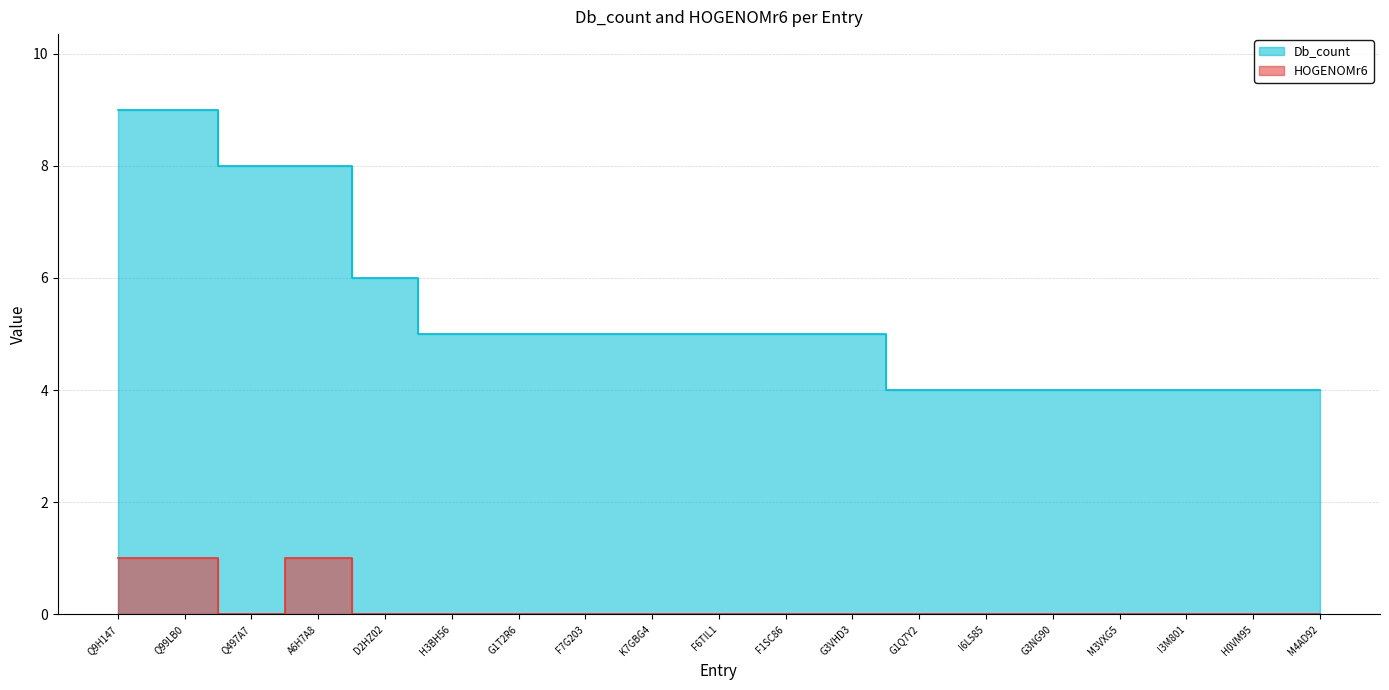

Count the Db_count values in the range 4 to 6.

15